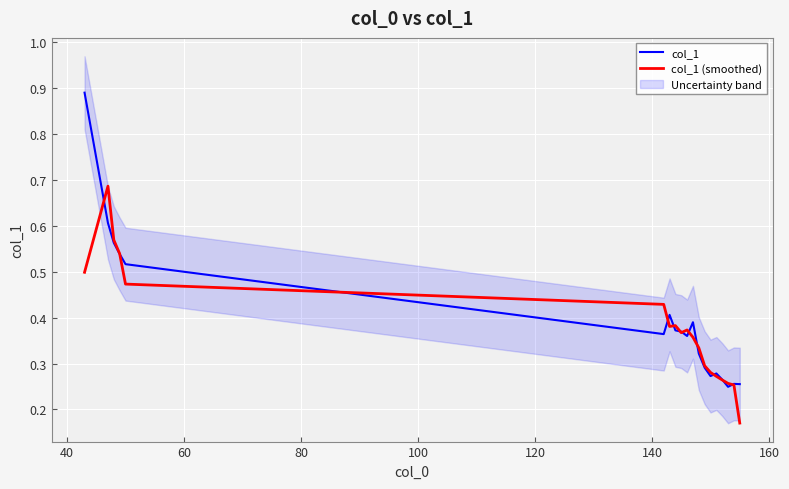

The value of col_1 at 11 is 0.1. True or false?

False